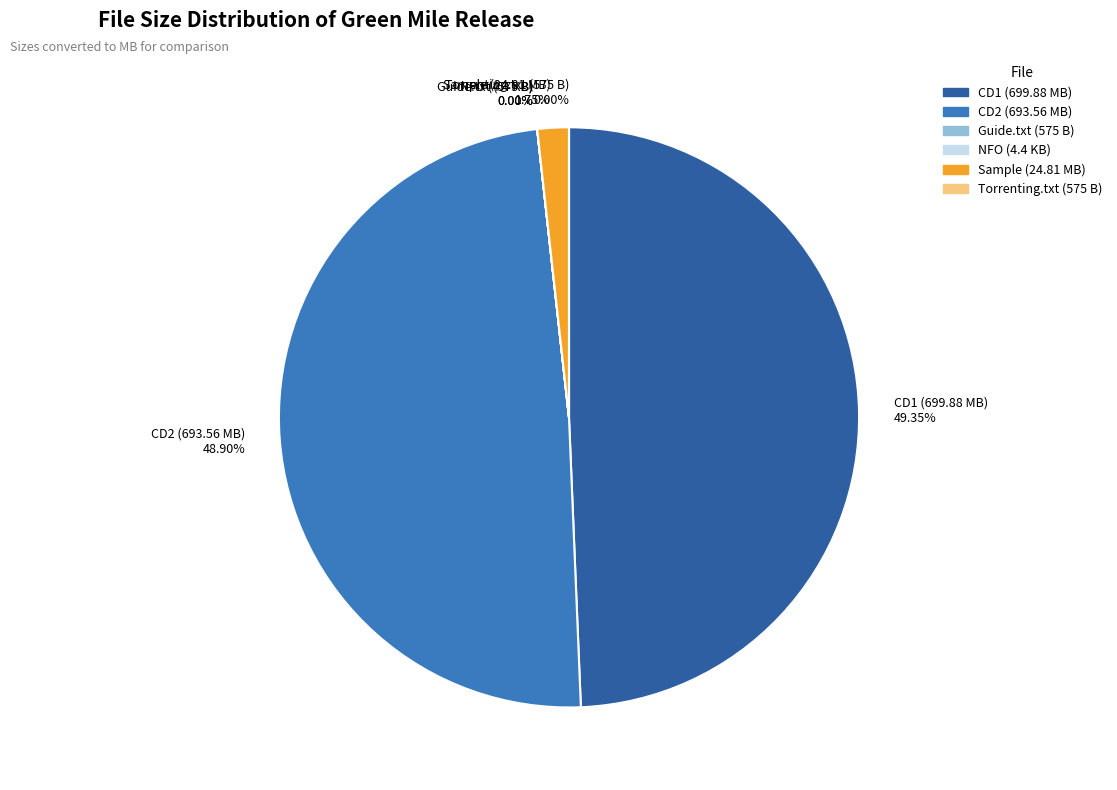

Is there a majority slice in this chart?

No